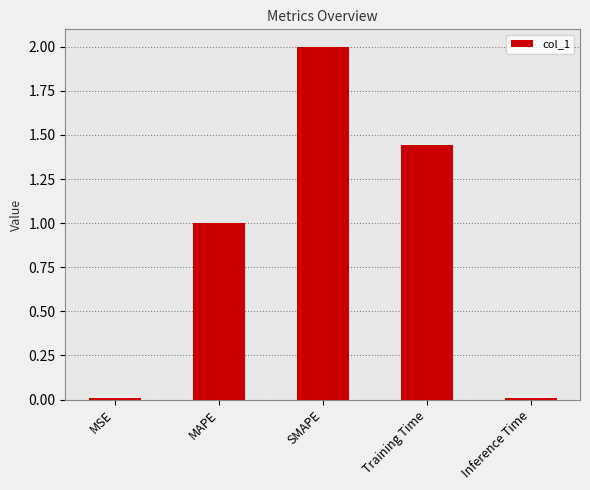

What is the approximate value at SMAPE?

2.0